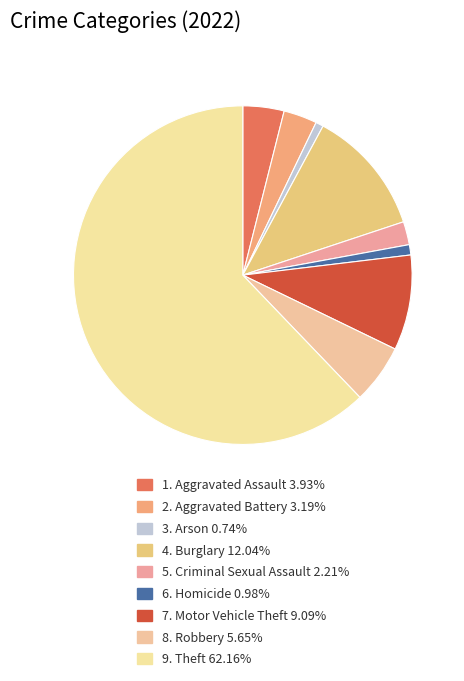

How many slices are in this pie chart?

9